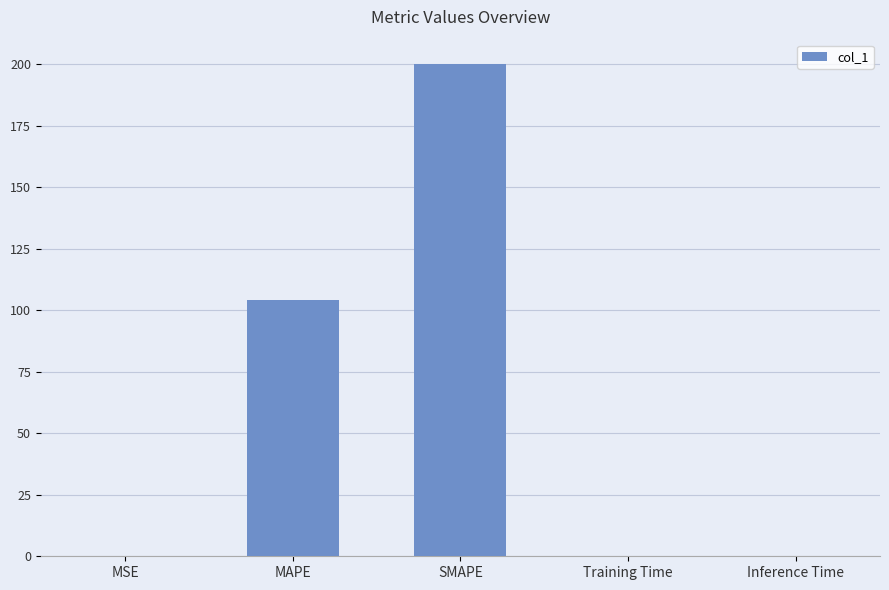

Are the bars horizontal?

No